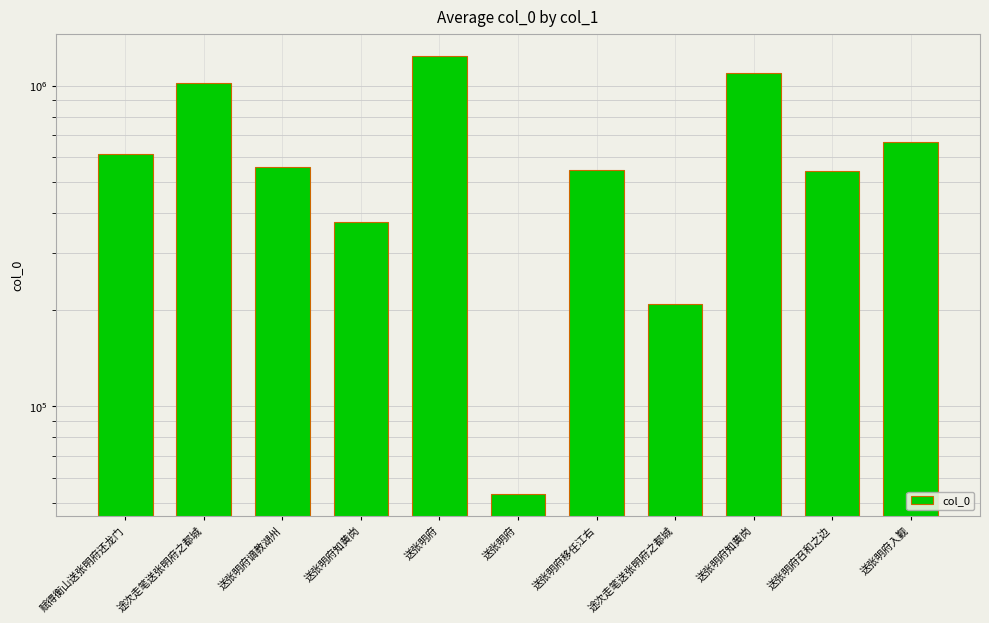

At which category does the chart reach its peak across all series?

送张明府